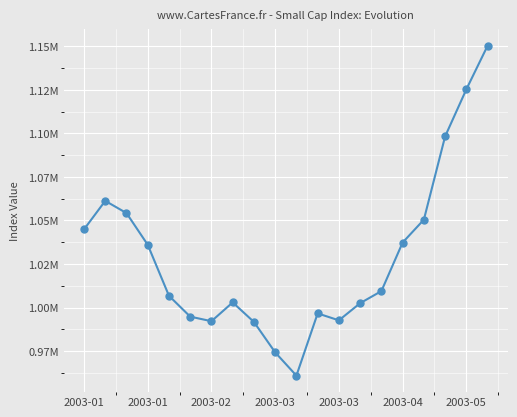

Reading left to right, what are all the values shown in this chart?

1044862.0	1061243.0	1054226.0	1036032.0	1006736.0	994764.6	992141.4	1002934.0	991702.6	974244.1	960881.9	996630.3	992637.4	1002493.0	1009425.0	1037312.0	1050452.0	1098257.0	1125296.0	1150329.0